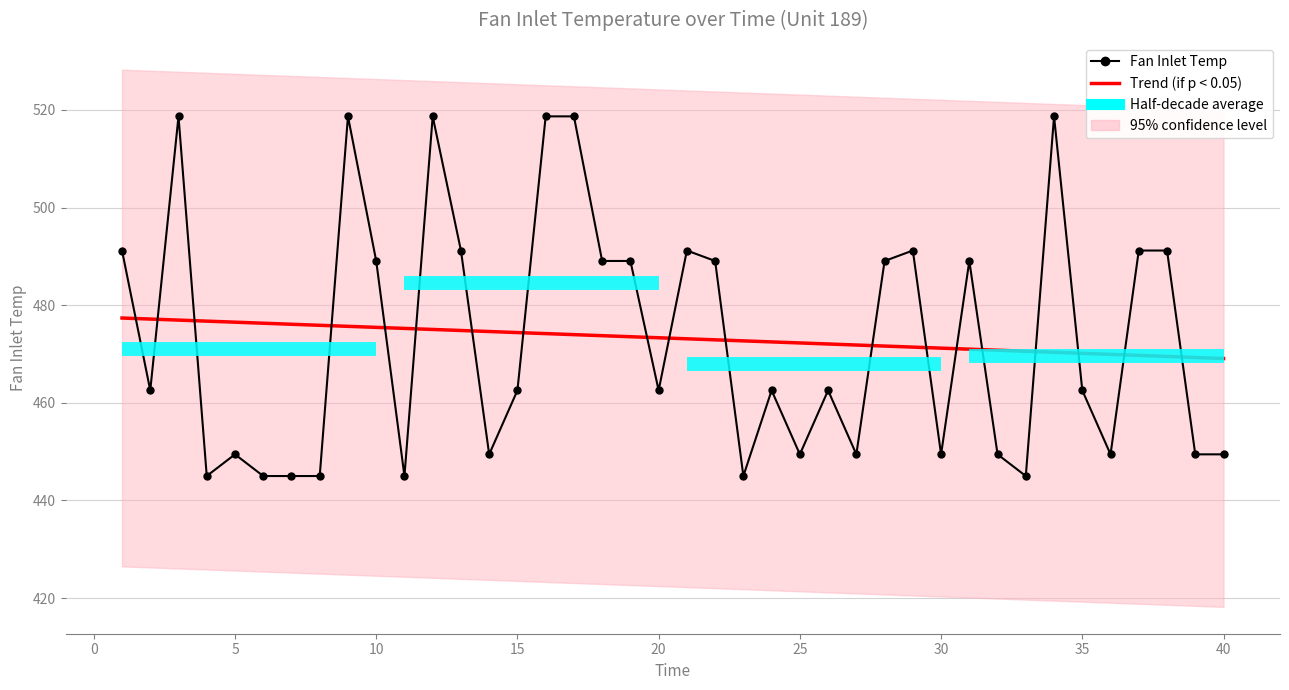

Reading left to right, what are all the values shown in this chart?

1=491.2	2=462.5	3=518.7	4=445.0	5=449.4	6=445.0	7=445.0	8=445.0	9=518.7	10=489.1	11=445.0	12=518.7	13=491.2	14=449.4	15=462.5	16=518.7	17=518.7	18=489.1	19=489.1	20=462.5	21=491.2	22=489.1	23=445.0	24=462.5	25=449.4	26=462.5	27=449.4	28=489.1	29=491.2	30=449.4	31=489.1	32=449.4	33=445.0	34=518.7	35=462.5	36=449.4	37=491.2	38=491.2	39=449.4	40=449.4